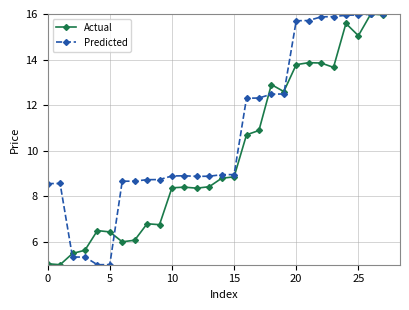

True or false: Actual has more than 0 points higher than both neighbors.

True